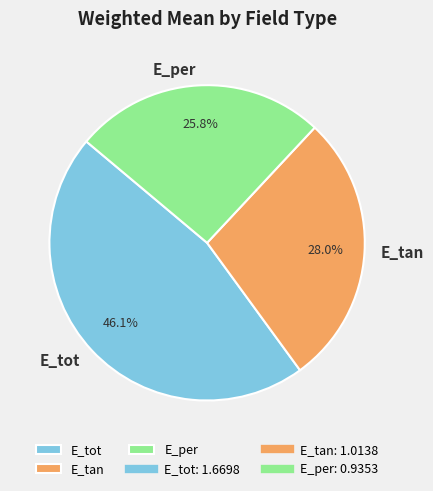

Which category has the smallest portion of the pie?

E_per